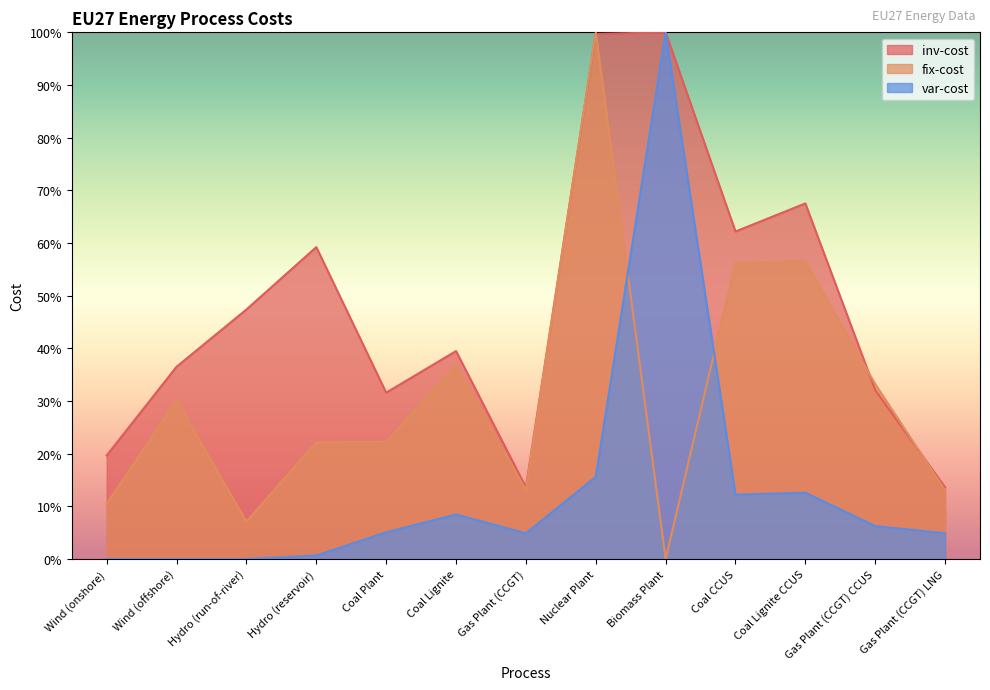

What is the greatest value displayed?

100.0